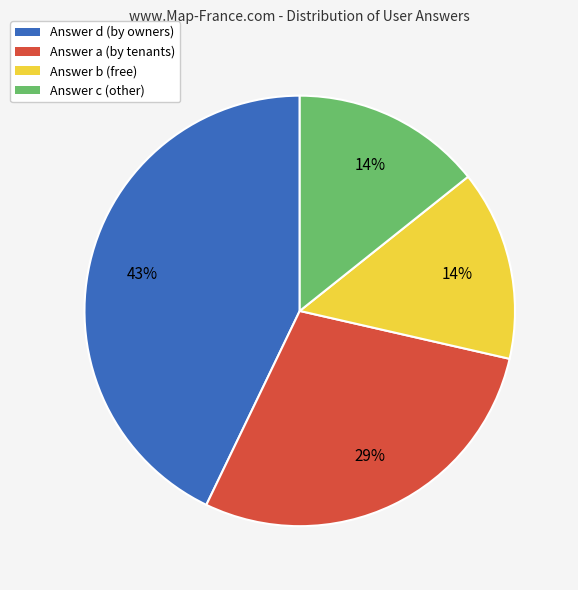

Is there a majority slice in this chart?

No